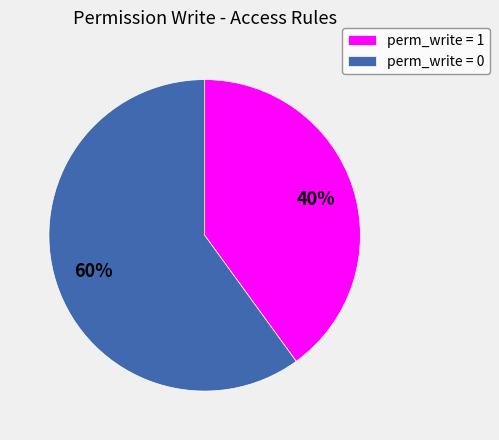

Between perm_write = 1 and perm_write = 0, which is larger?

perm_write = 0